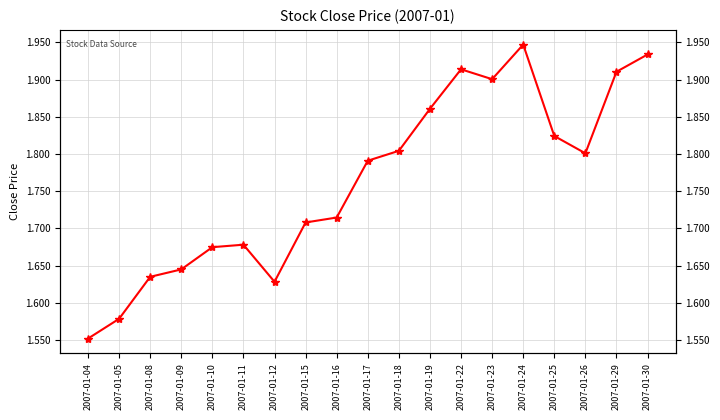

Where is the data nearest to the value 1?

2007-01-04